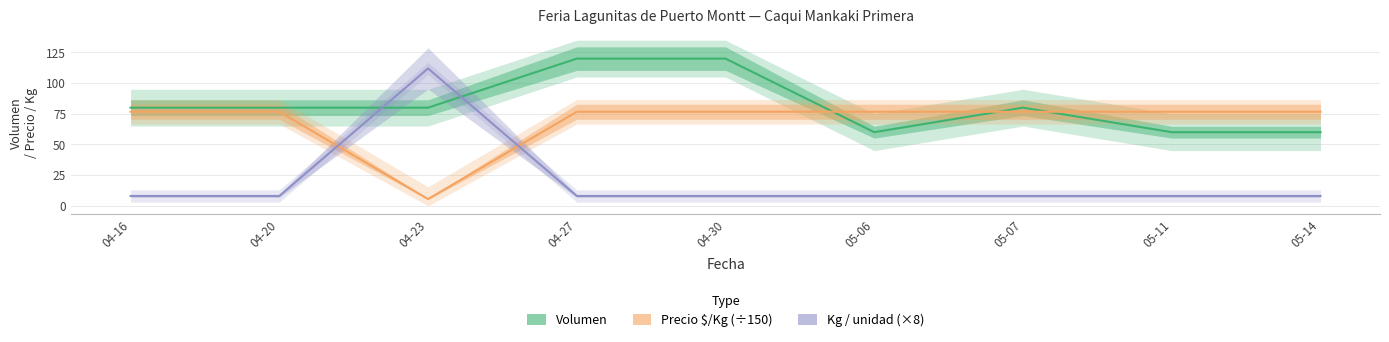

At which label is Volumen closest to 90?

04-16